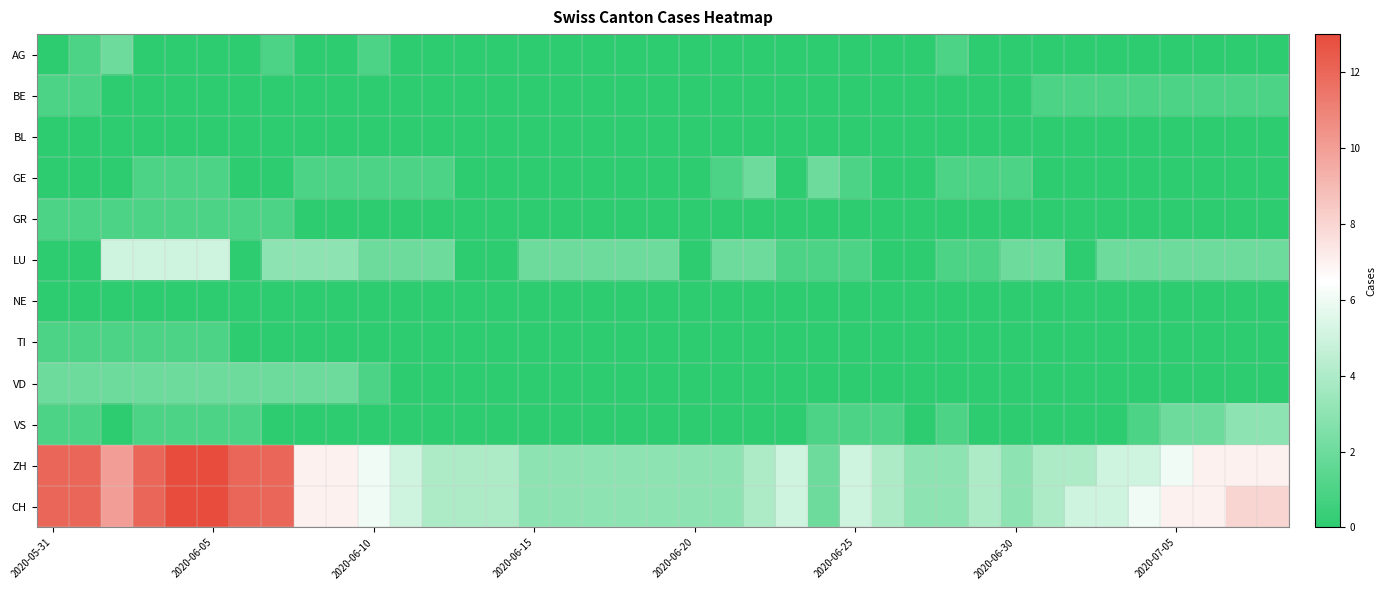

Reading right to left, what are all the values shown in this chart?

AG: 0	0	0	0	0	0	0	0	0	0	1	0	0	0	0	0	0	0	0	0	0	0	0	0	0	0	0	0	1	0	0	1	0	0	0	0	2	1	0
BE: 1	1	1	1	1	1	1	1	0	0	0	0	0	0	0	0	0	0	0	0	0	0	0	0	0	0	0	0	0	0	0	0	0	0	0	0	0	1	1
BL: 0	0	0	0	0	0	0	0	0	0	0	0	0	0	0	0	0	0	0	0	0	0	0	0	0	0	0	0	0	0	0	0	0	0	0	0	0	0	0
GE: 0	0	0	0	0	0	0	0	1	1	1	0	0	1	2	0	2	1	0	0	0	0	0	0	0	0	1	1	1	1	1	0	0	1	1	1	0	0	0
GR: 0	0	0	0	0	0	0	0	0	0	0	0	0	0	0	0	0	0	0	0	0	0	0	0	0	0	0	0	0	0	0	1	1	1	1	1	1	1	1
LU: 2	2	2	2	2	2	0	2	2	1	1	0	0	1	1	1	2	2	0	2	2	2	2	2	0	0	2	2	2	3	3	3	0	5	5	5	5	0	0
NE: 0	0	0	0	0	0	0	0	0	0	0	0	0	0	0	0	0	0	0	0	0	0	0	0	0	0	0	0	0	0	0	0	0	0	0	0	0	0	0
TI: 0	0	0	0	0	0	0	0	0	0	0	0	0	0	0	0	0	0	0	0	0	0	0	0	0	0	0	0	0	0	0	0	0	1	1	1	1	1	1
VD: 0	0	0	0	0	0	0	0	0	0	0	0	0	0	0	0	0	0	0	0	0	0	0	0	0	0	0	0	1	2	2	2	2	2	2	2	2	2	2
VS: 3	3	2	2	1	0	0	0	0	0	1	0	1	1	1	0	0	0	0	0	0	0	0	0	0	0	0	0	0	0	0	0	1	1	1	1	0	1	1
ZH: 7	7	7	6	5	5	4	4	3	4	3	3	4	5	2	5	4	3	3	3	3	3	3	3	4	4	4	5	6	7	7	12	12	13	13	12	10	12	12
CH: 8	8	7	7	6	5	5	4	3	4	3	3	4	5	2	5	4	3	3	3	3	3	3	3	4	4	4	5	6	7	7	12	12	13	13	12	10	12	12